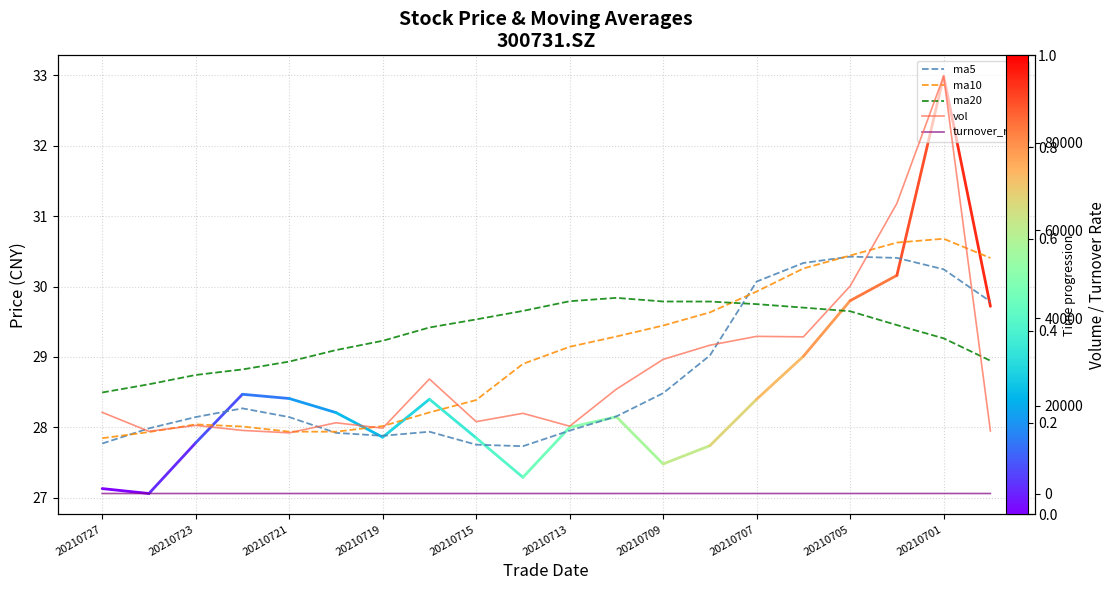

At 13, list the series in order from largest to smallest.

vol, ma20, ma10, ma5, turnover_rate